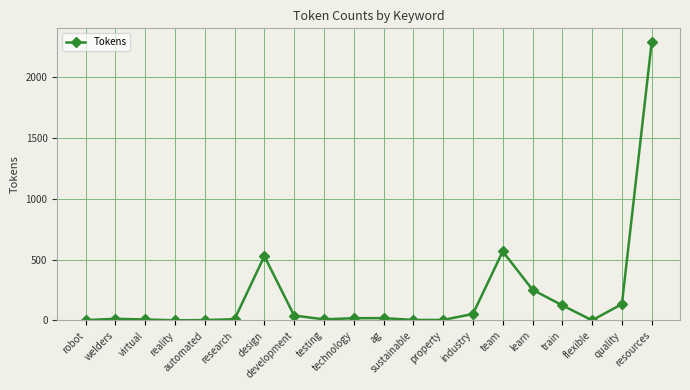

What is the maximum value shown in the chart?

2285